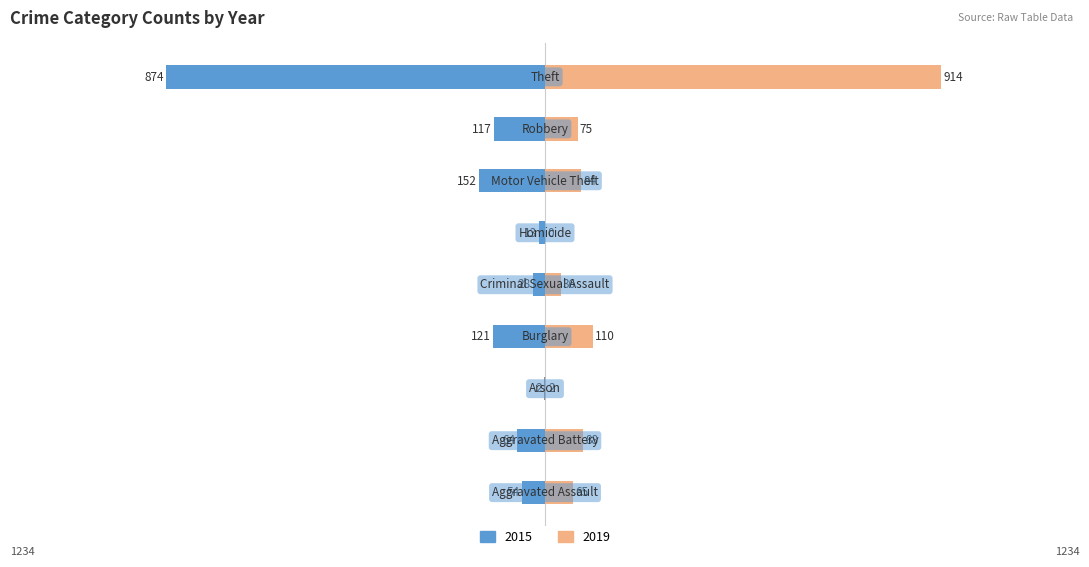

Where is 2015 nearest to the value -438?

Motor Vehicle Theft